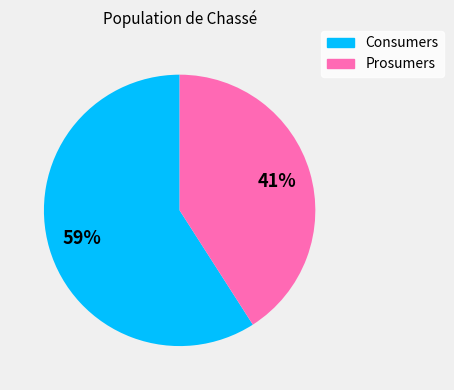

True or false: Consumers accounts for 68% of the total.

False